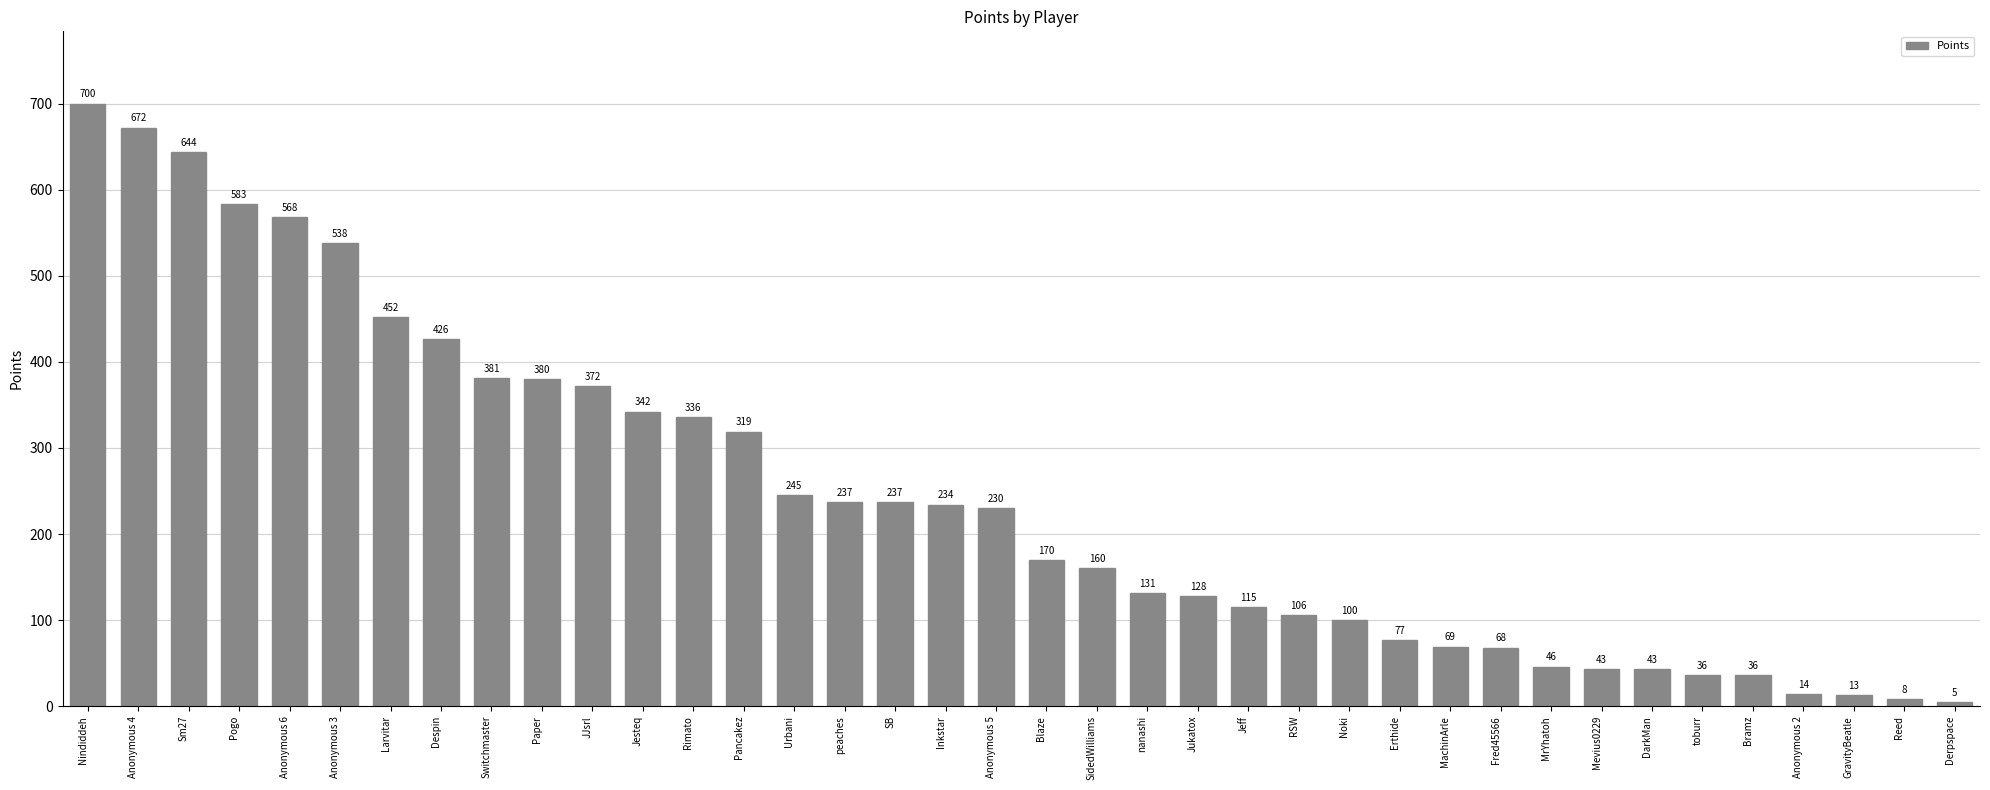

What is the maximum value shown in the chart?

700